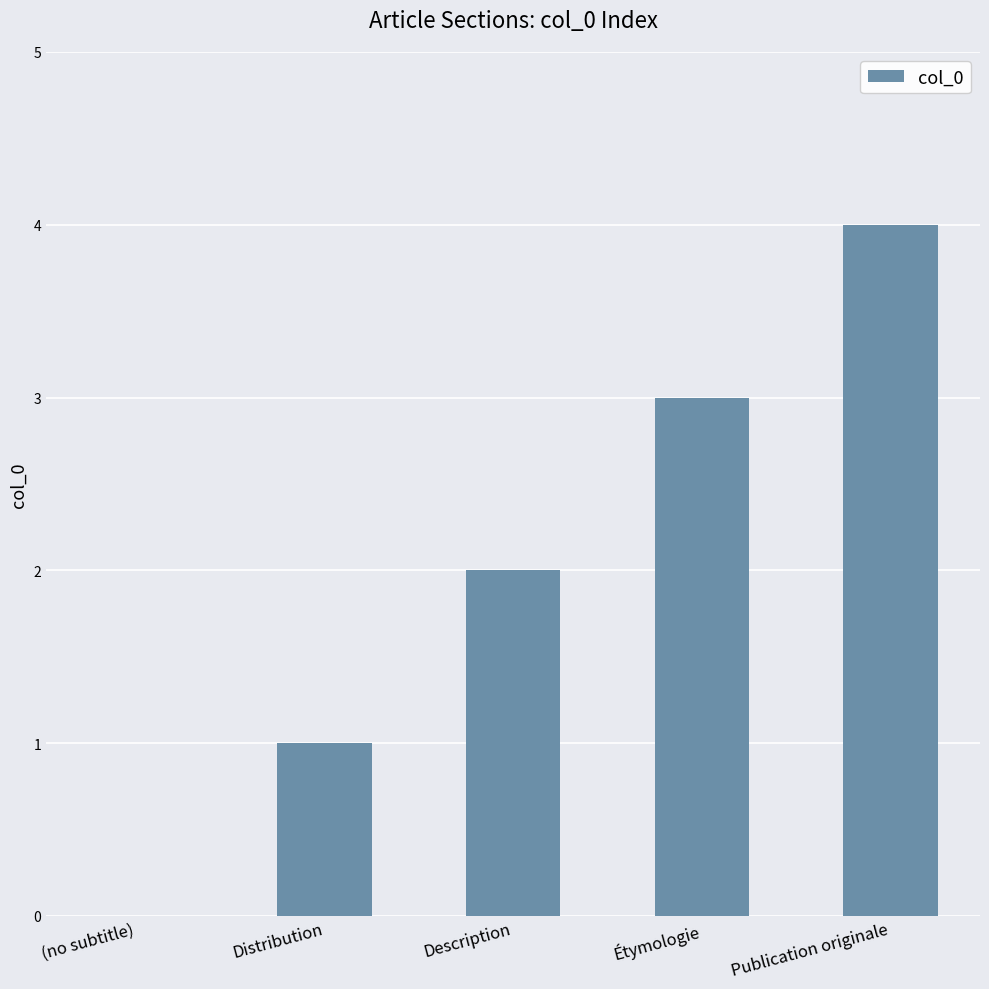

The value at Étymologie is 2. True or false?

False